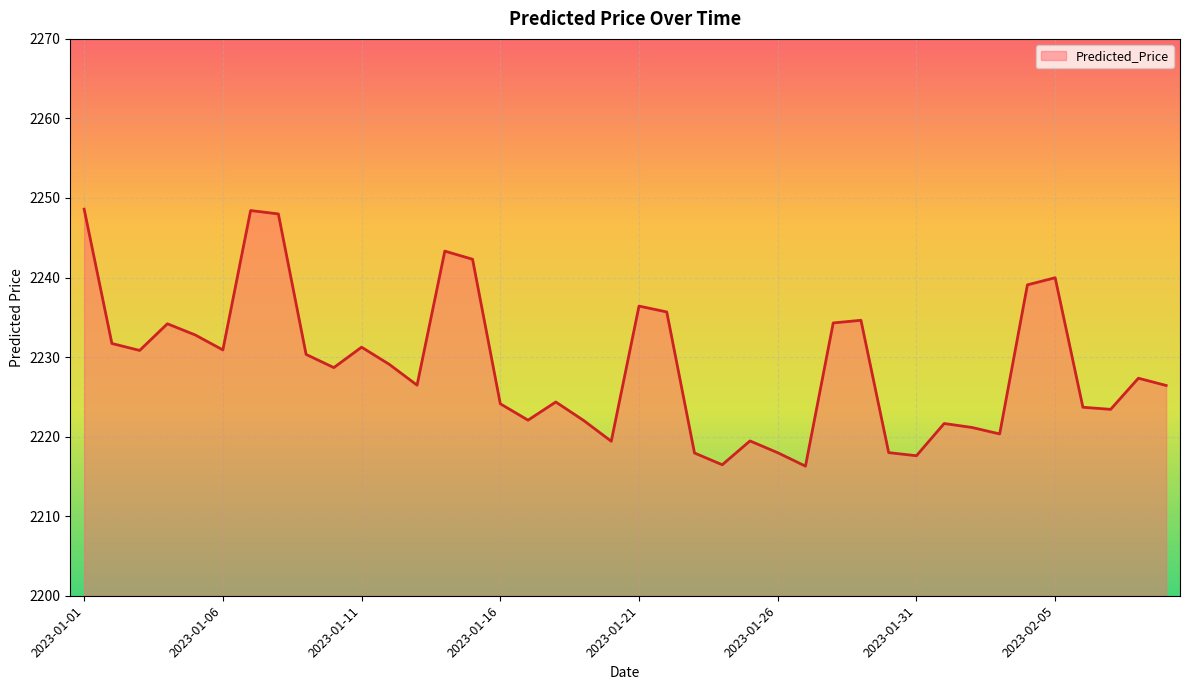

What is the maximum value shown in the chart?

2248.6